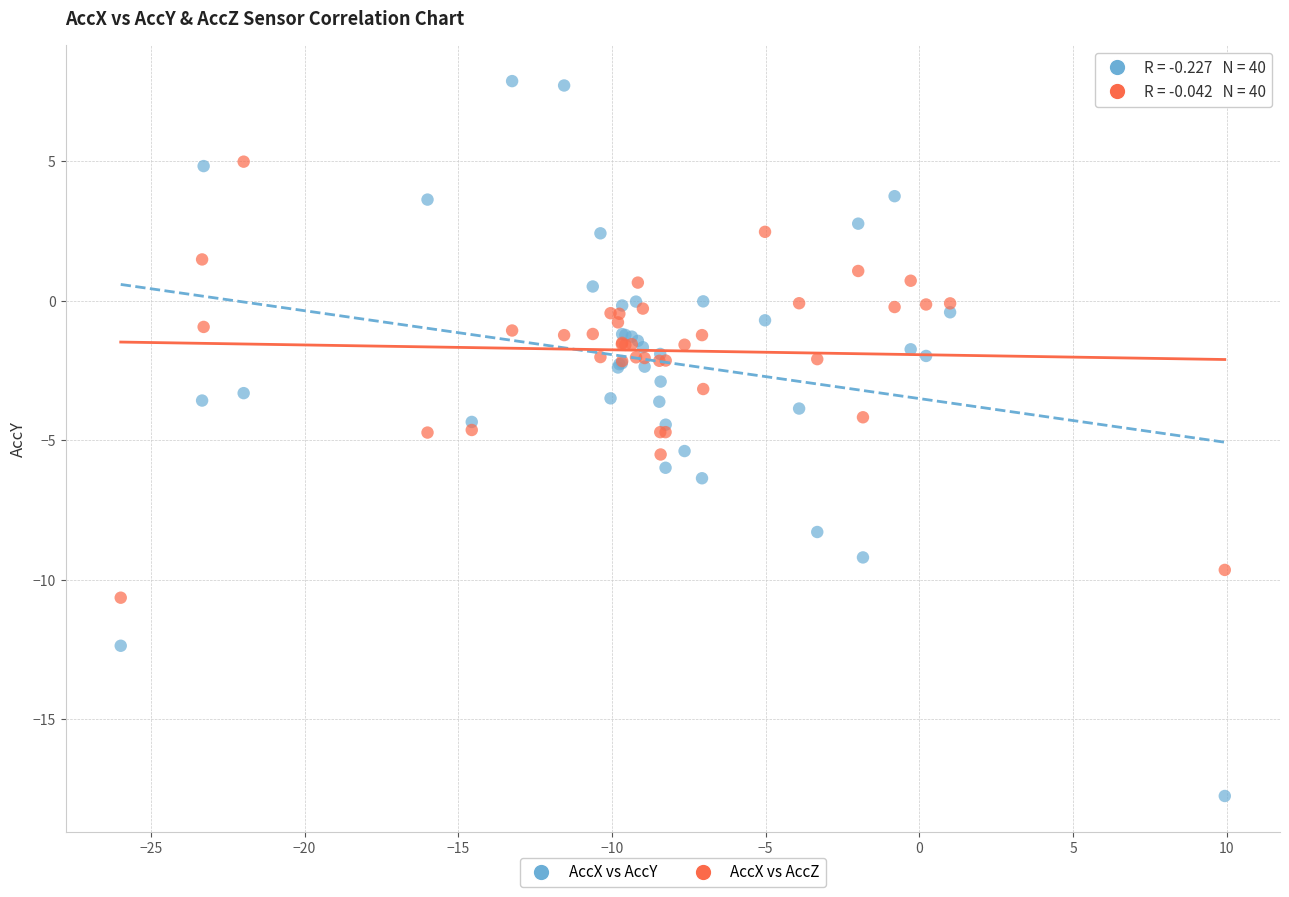

Which series has the largest Y range (max minus min)?

AccX vs AccY